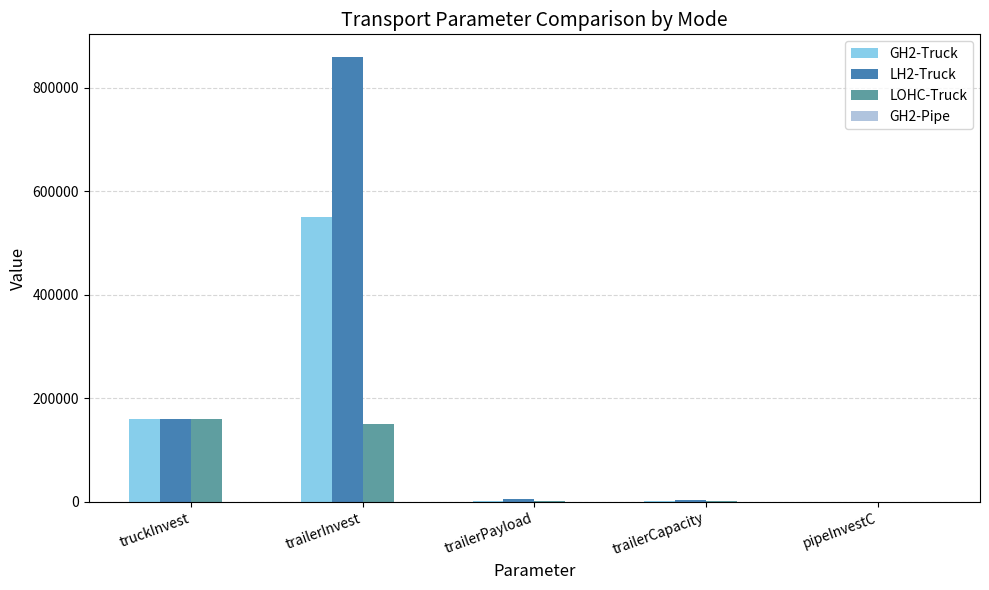

Are the bars horizontal?

No